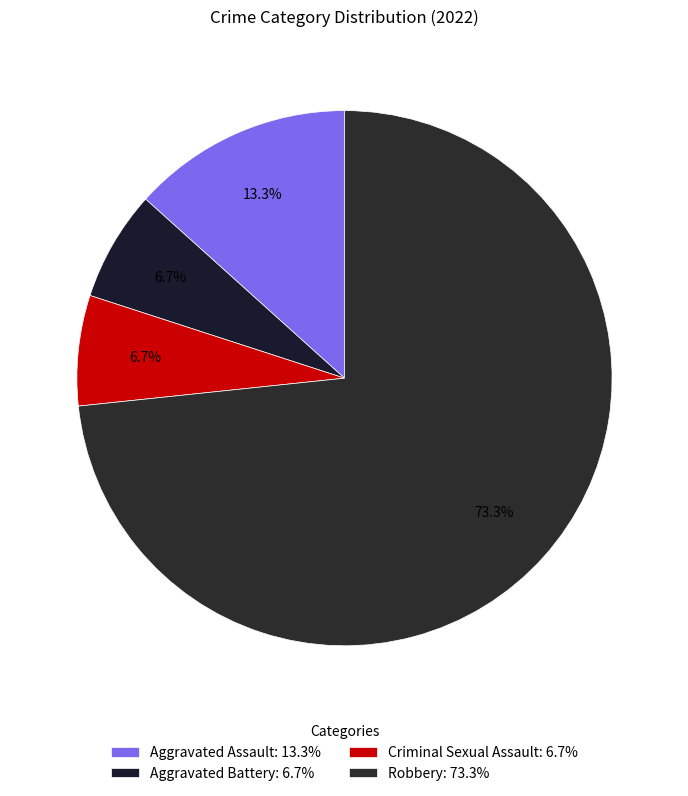

To the nearest percent, what is the combined percentage of Aggravated Assault and Criminal Sexual Assault?

20%